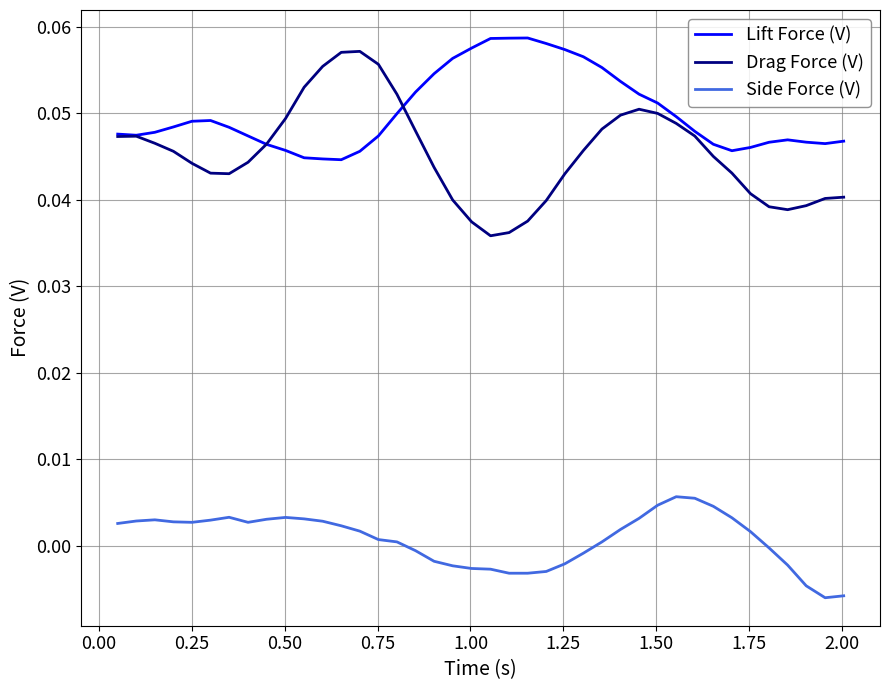

Which series has the largest total across all categories?

Lift Force (V)